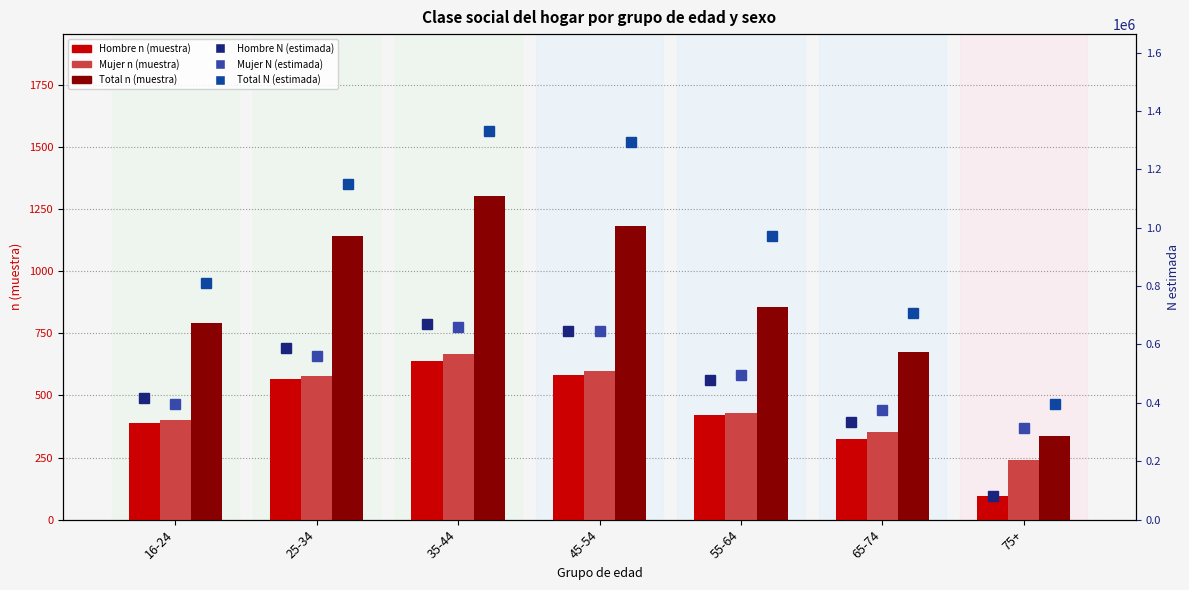

How many values in the Hombre n (muestra) series exceed 423?

3